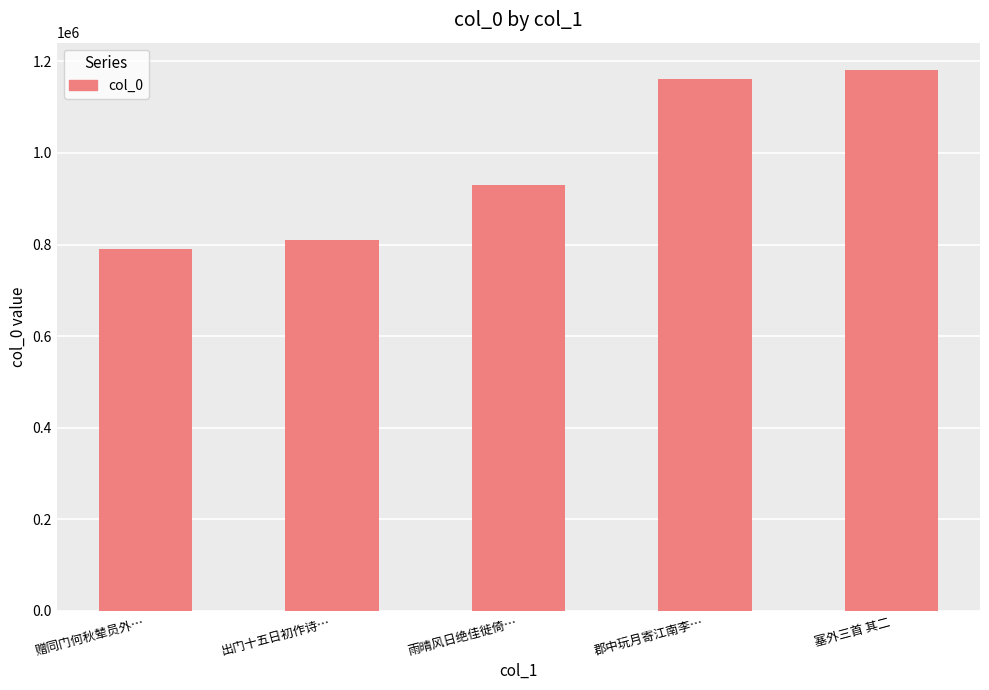

True or false: the data shows 929305 at 雨晴风日绝佳徙倚….

True